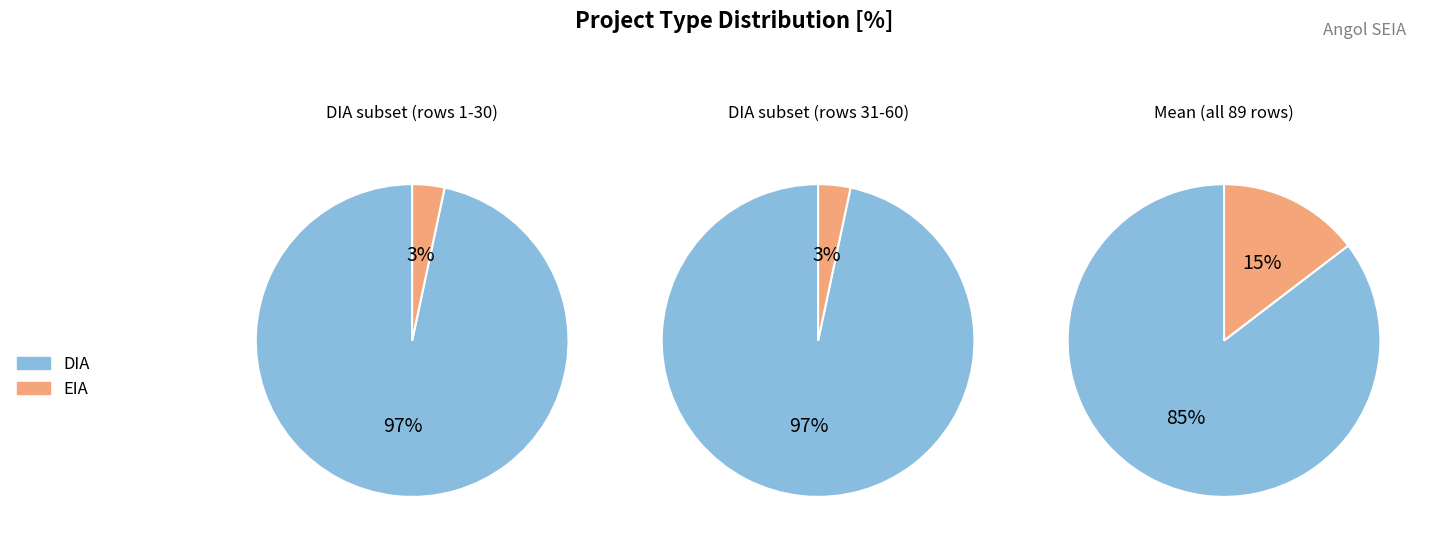

The EIA slice represents 15% of the pie. True or false?

True